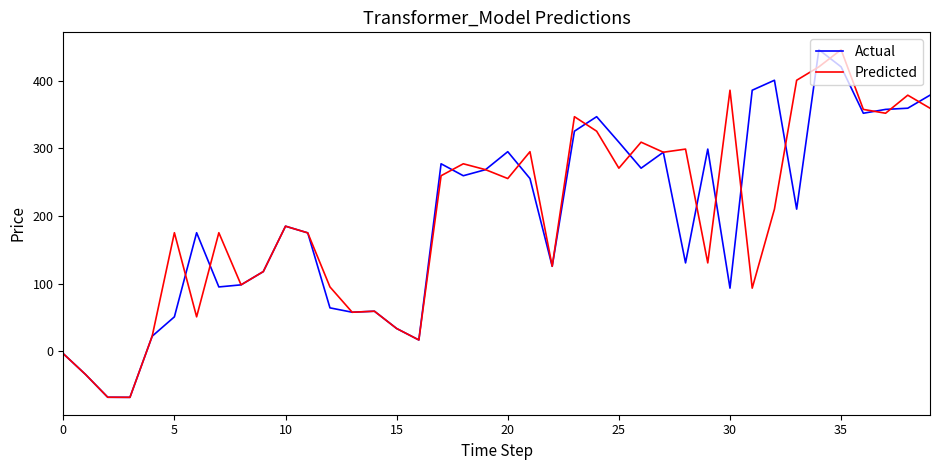

What is the minimum value shown in the chart?

-68.0